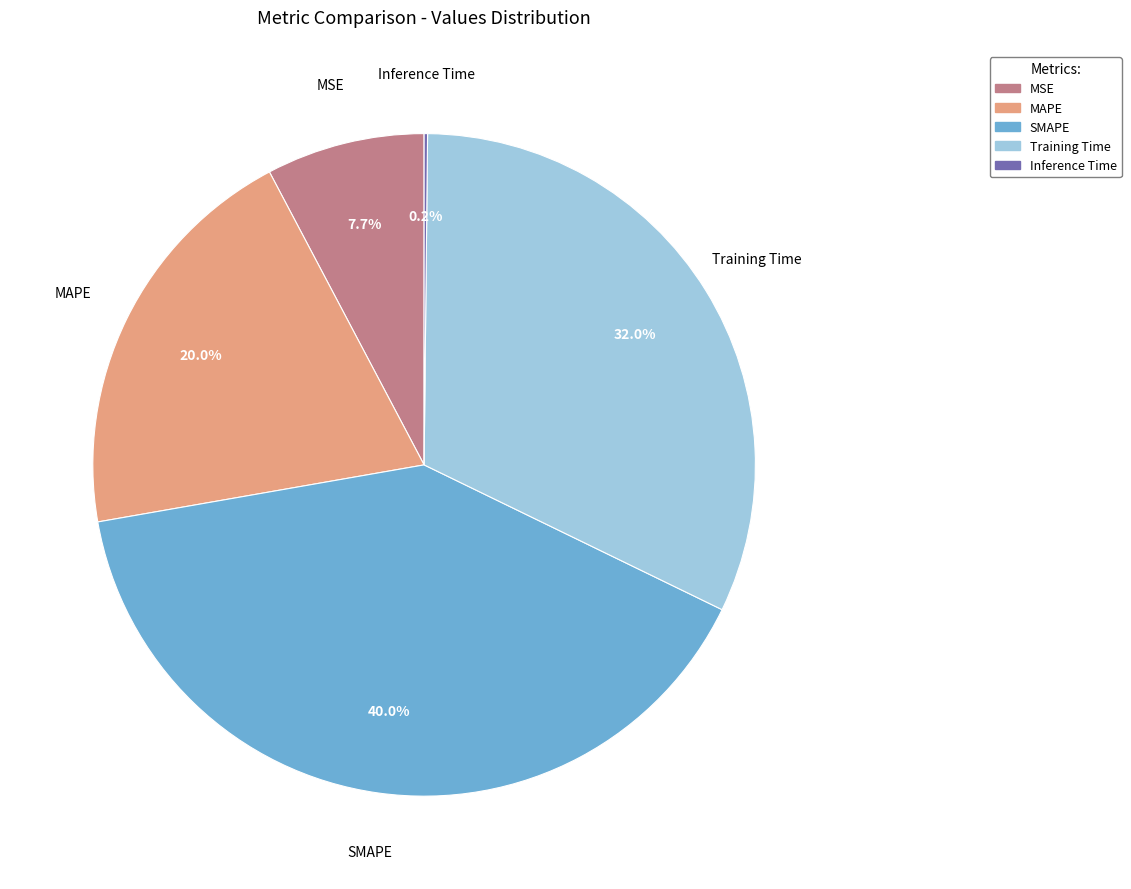

What percentage is the SMAPE slice, to the nearest percent?

40%